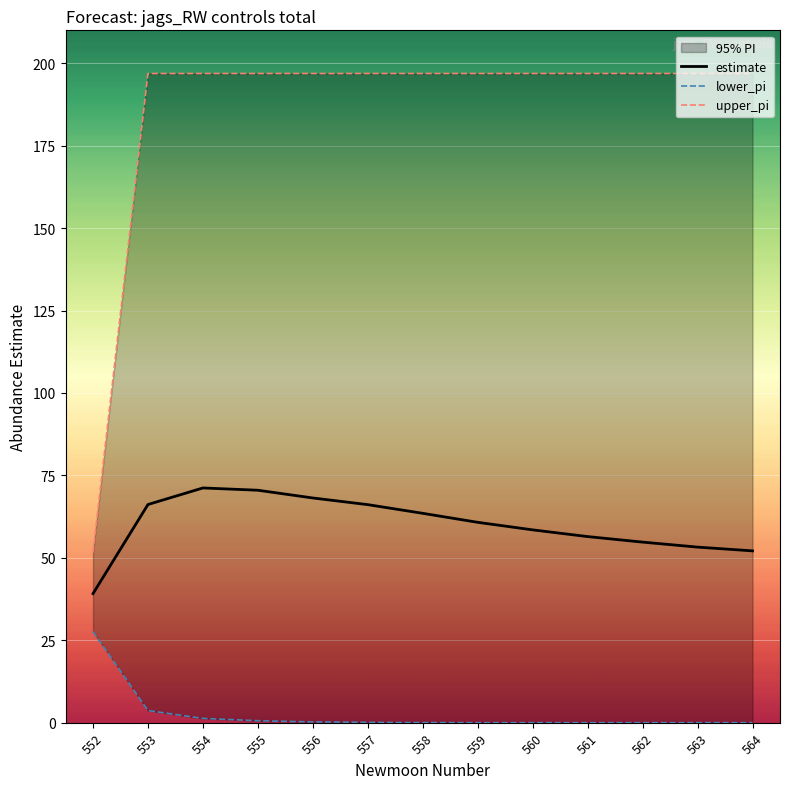

What are all the series names shown in the legend?

estimate, lower_pi, upper_pi